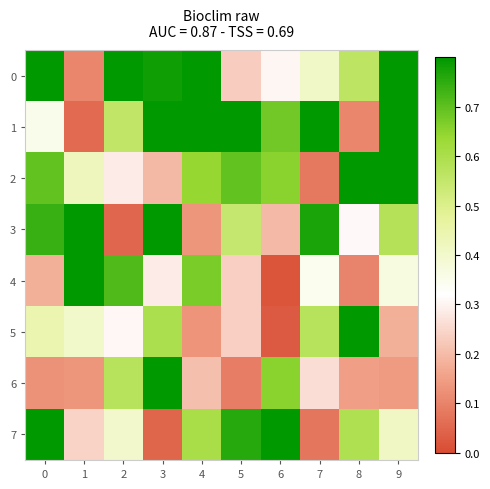

Rank the series by their maximum value, from highest to lowest.

3, 7, 1, 2, 0, 5, 4, 6